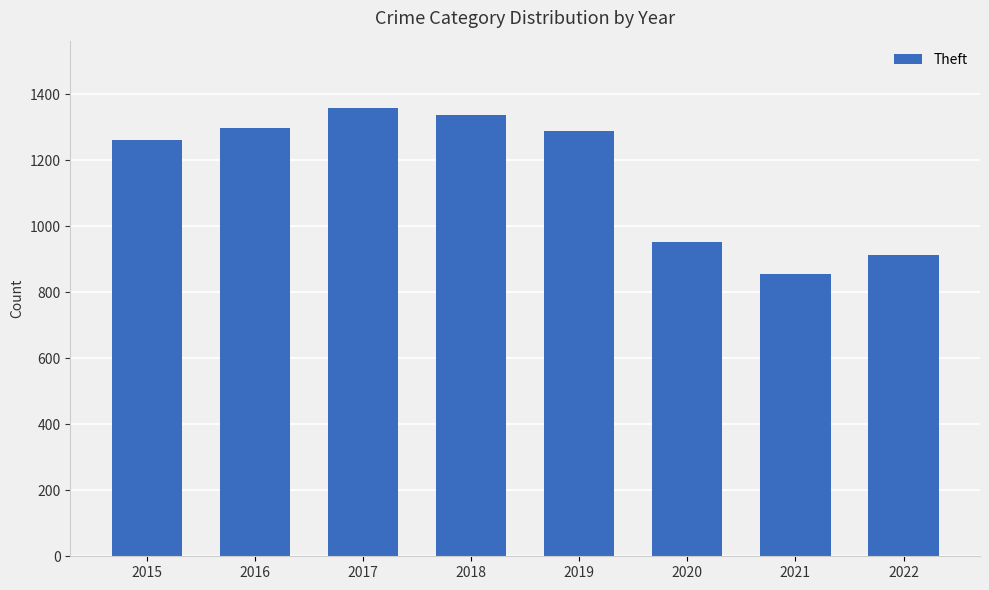

What is the value of the 1st bar from the left?

1263